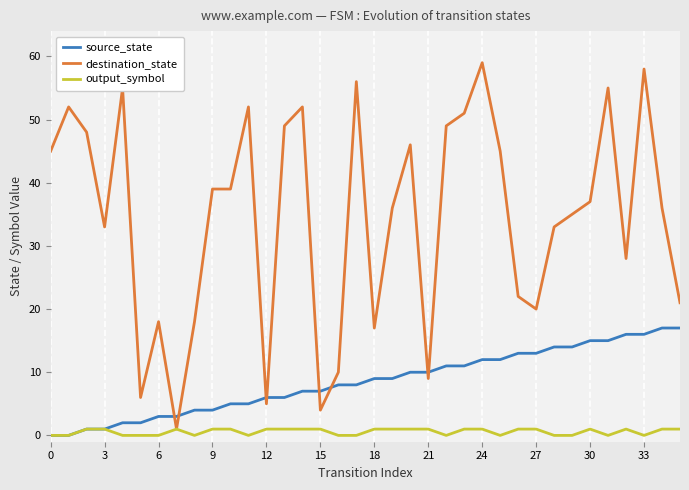

True or false: source_state and destination_state cross at least once.

True